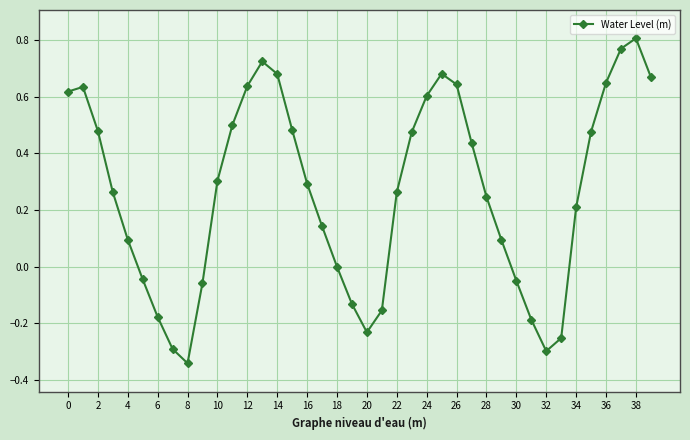

True or false: the data has more than 2 interior local peaks.

True